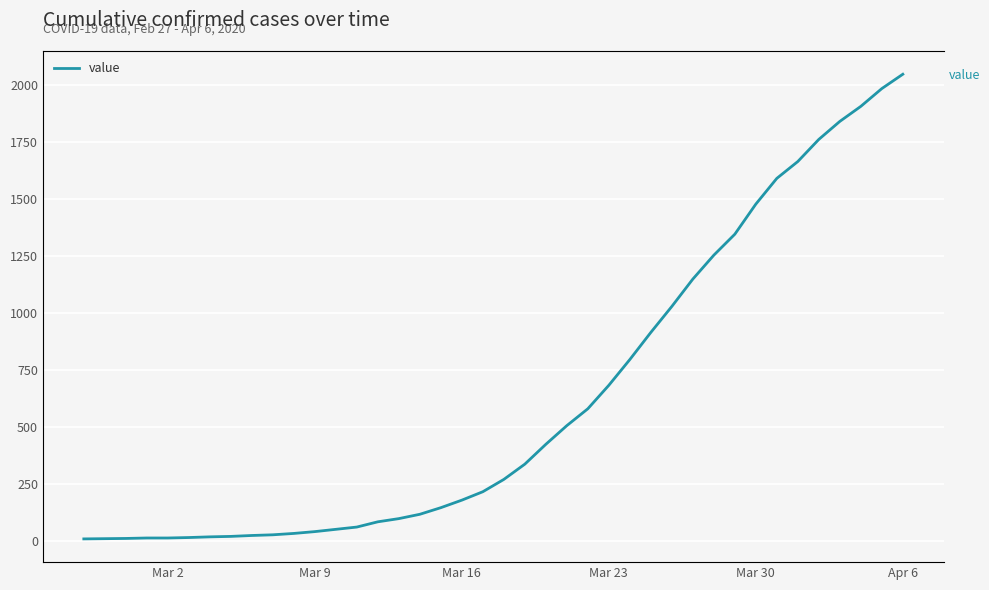

How many lines are shown in the chart?

1